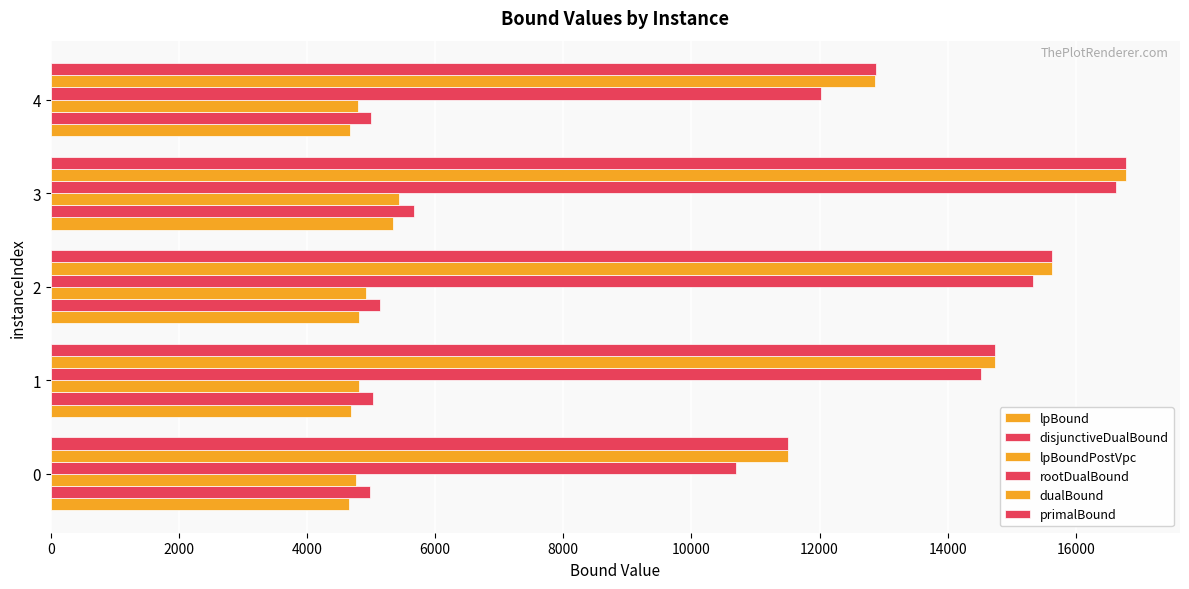

Reading left to right, extract all data points from this chart.

lpBound: 4649.7	4690.3	4803.3	5334.4	4669.4
disjunctiveDualBound: 4985.2	5022.1	5140.4	5669.9	4999.5
lpBoundPostVpc: 4771.4	4809.4	4920.9	5442.8	4790.6
rootDualBound: 10701.8	14521.3	15326.3	16623.0	12024.3
dualBound: 11502.3	14743.5	15620.6	16786.9	12872.9
primalBound: 11503.4	14743.6	15621.9	16786.9	12874.1